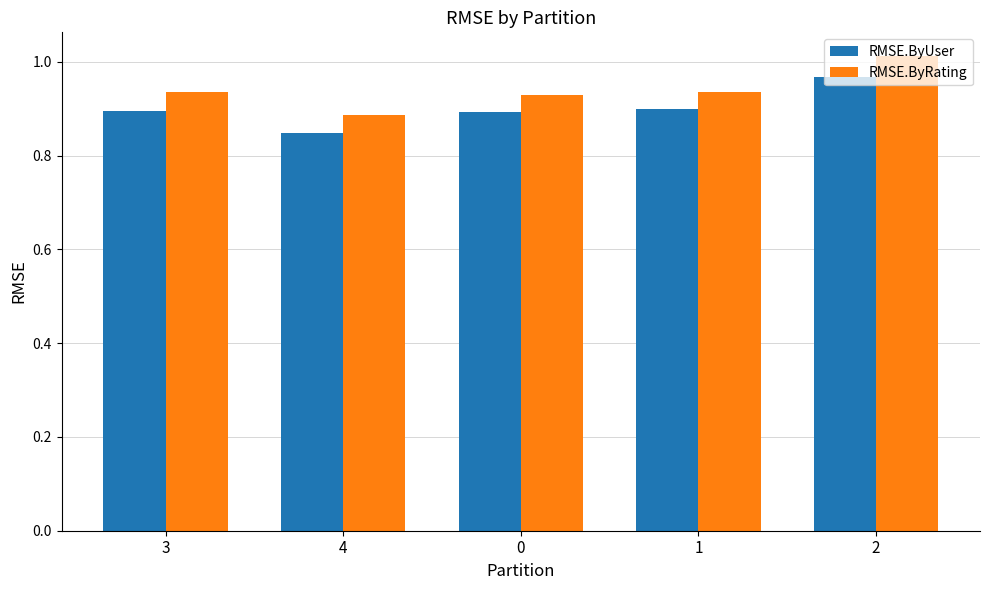

What is the label of the 5th bar from the right?

3